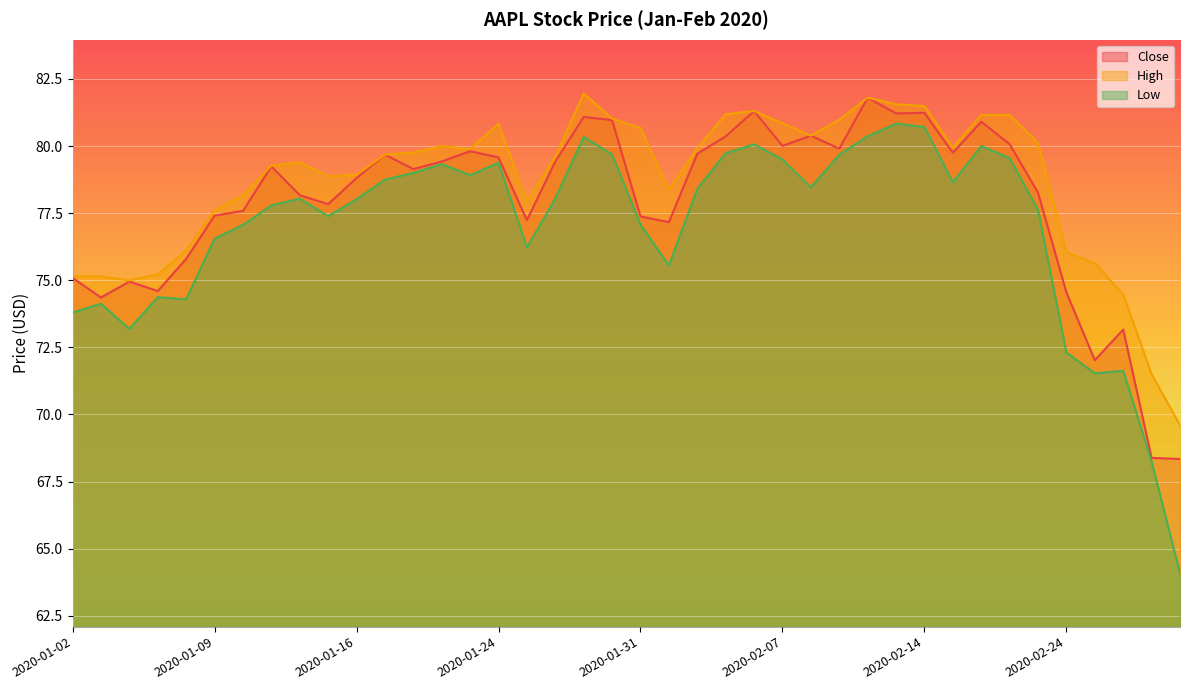

At which category does Low reach its first local valley?

2020-01-06